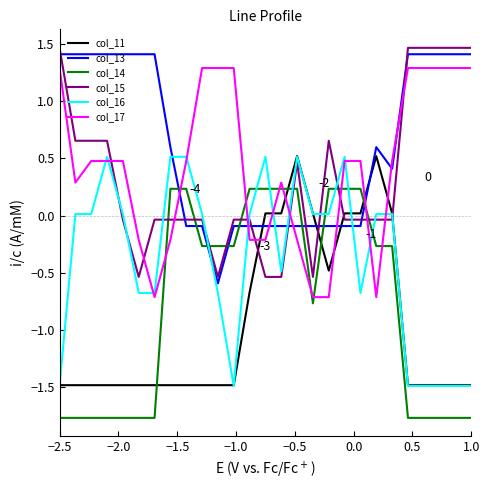

How many times do col_16 and col_13 cross each other?

6